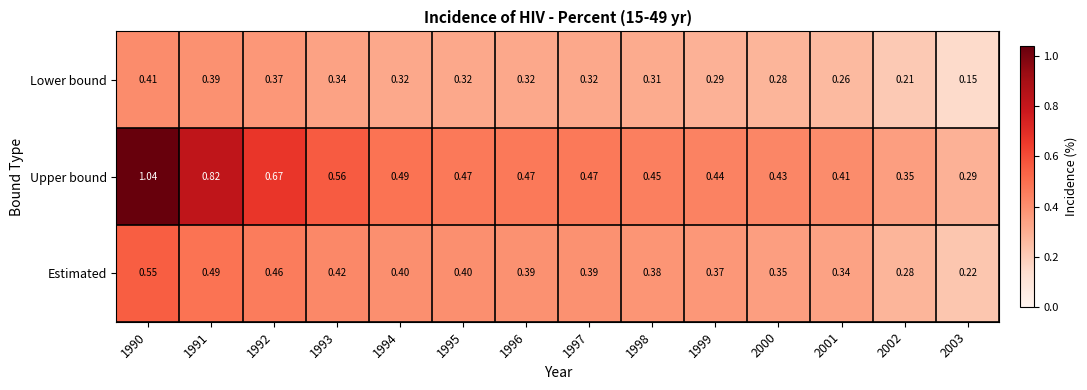

Which series has the largest range (max minus min)?

Upper bound